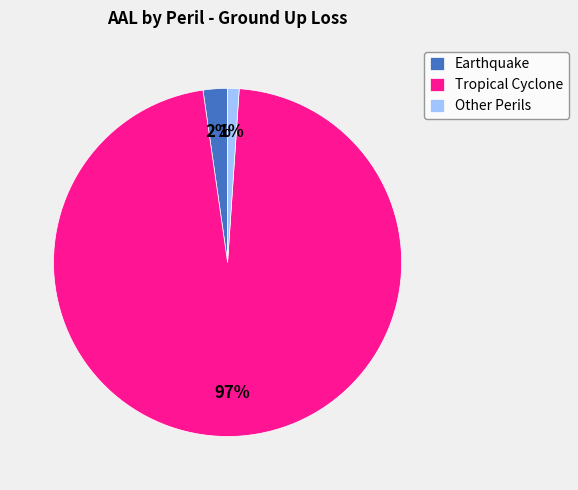

To the nearest percent, what portion does Tropical Cyclone represent?

97%